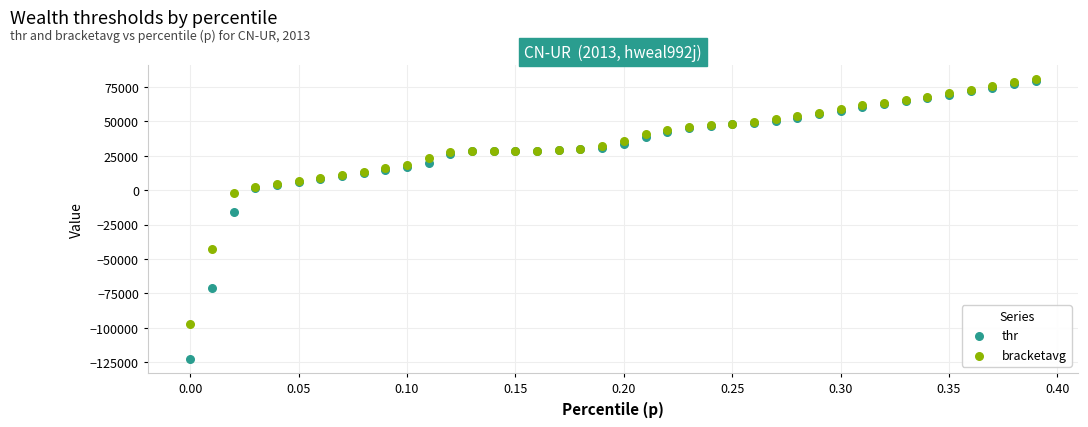

Which series contains the lowest Y value?

thr